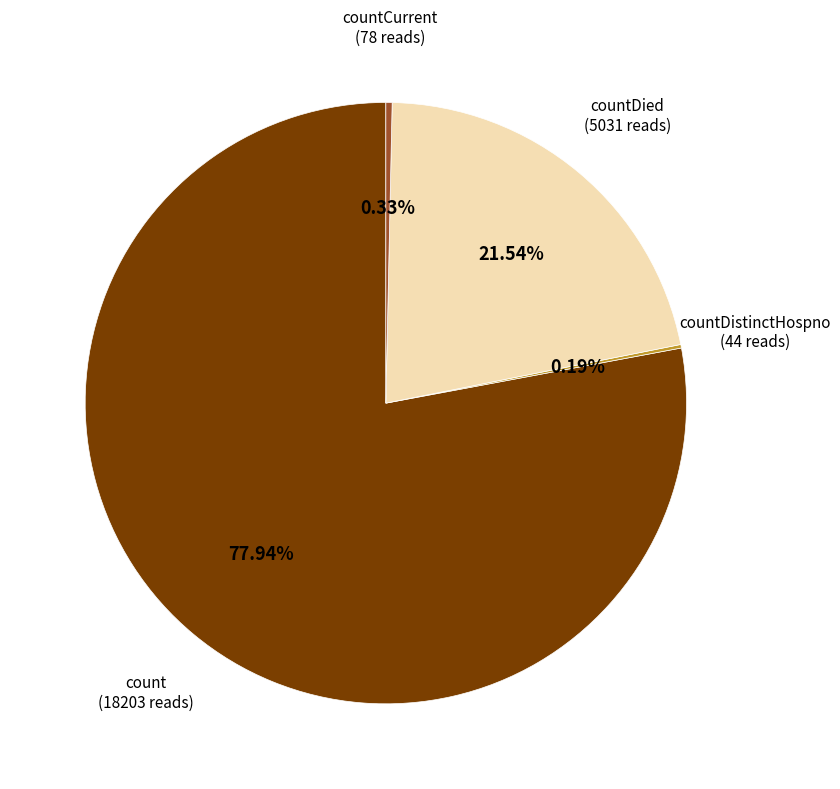

Is there a majority slice in this chart?

Yes